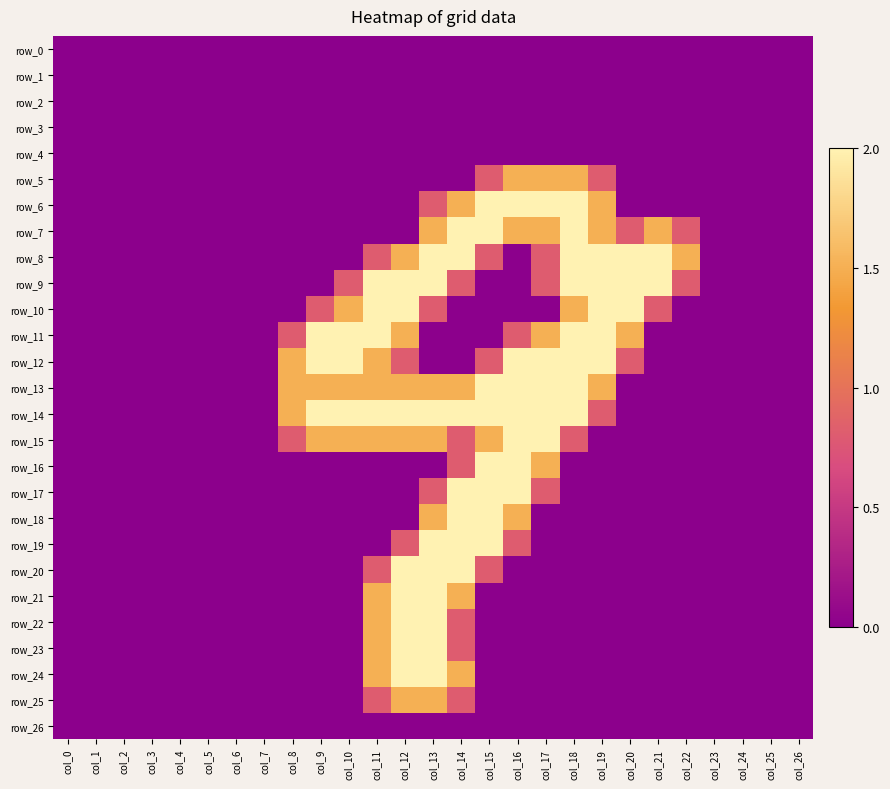

Is the value of row_17 at col_21 greater than the value of row_21 at col_19?

No